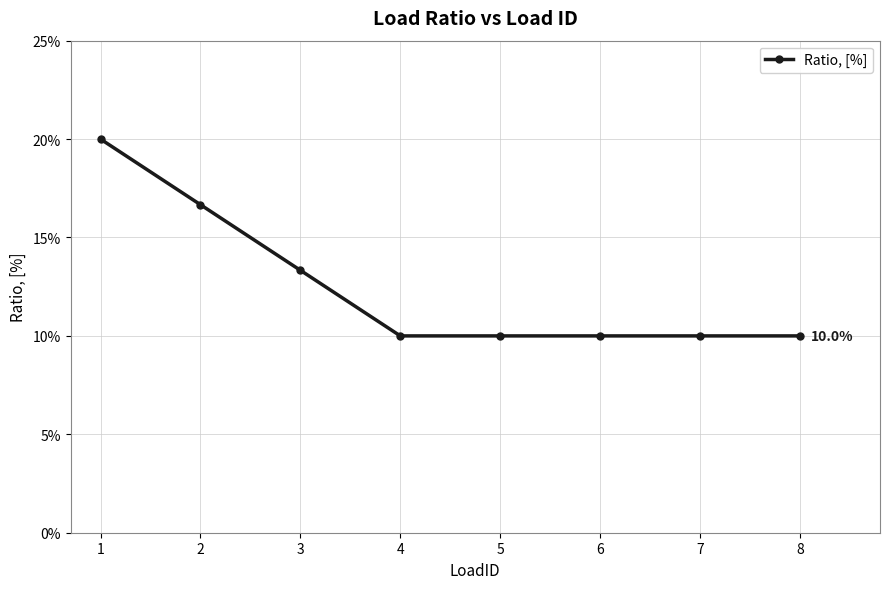

What is the sum of all values?

1.0